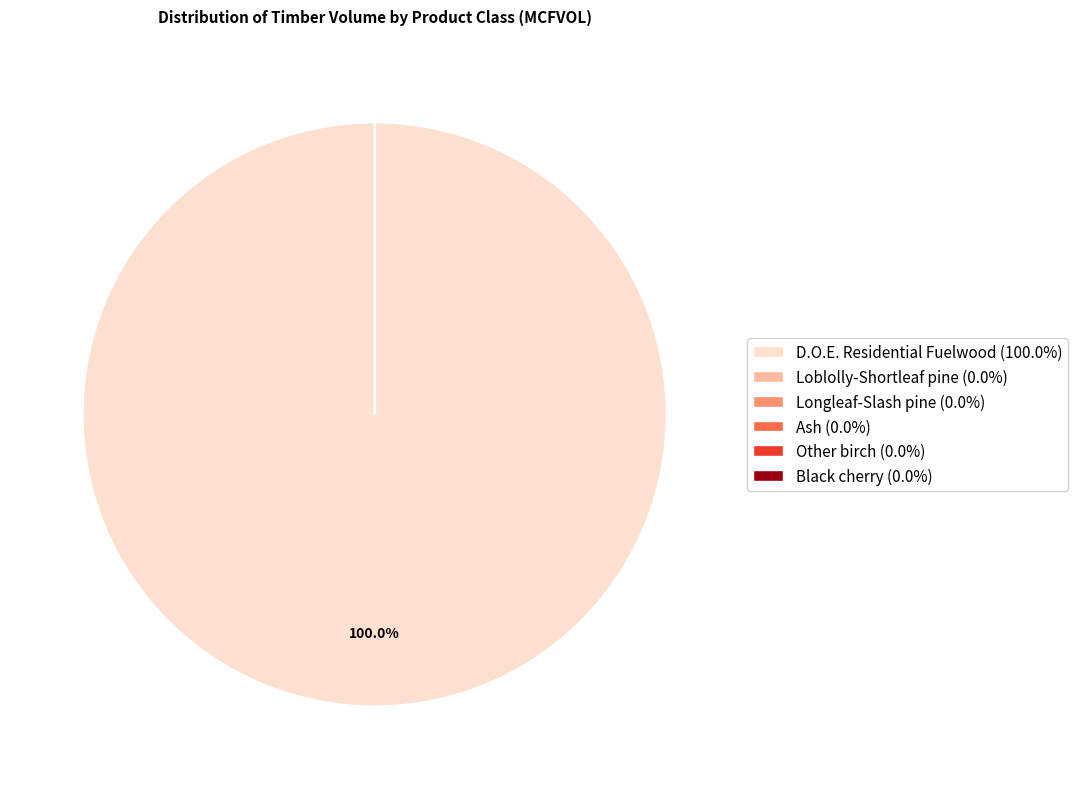

Does D.O.E. Residential Fuelwood (100.0%) represent more than half of the total?

Yes